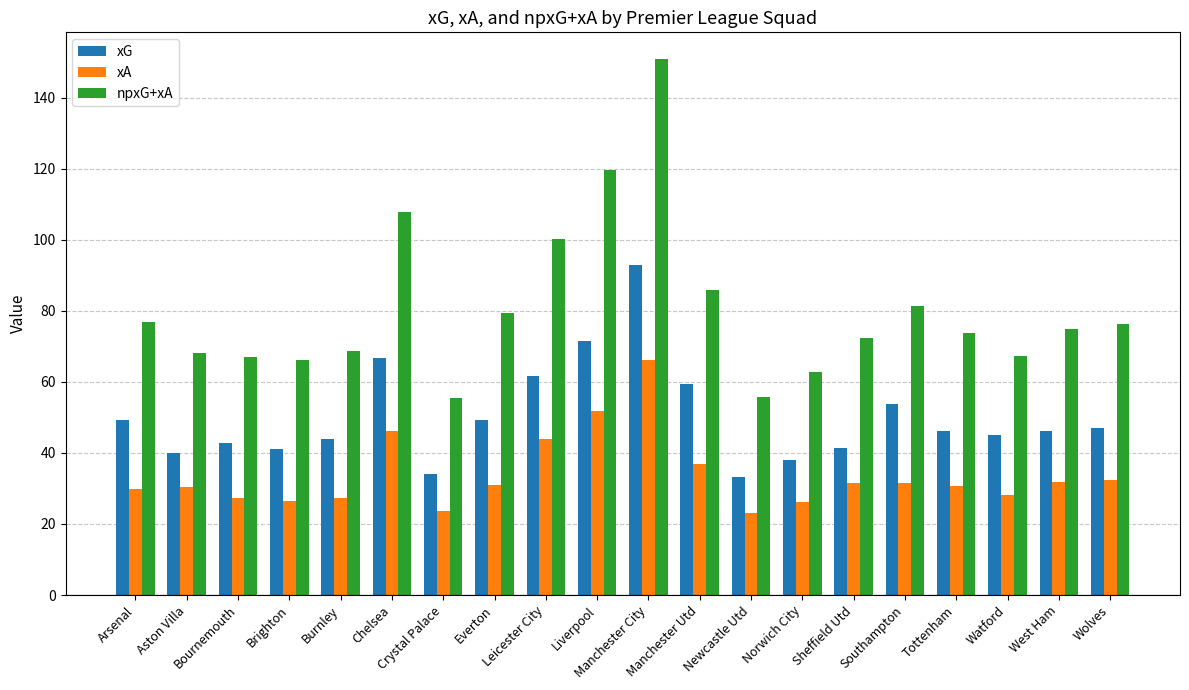

What is the minimum value shown in the chart?

23.2